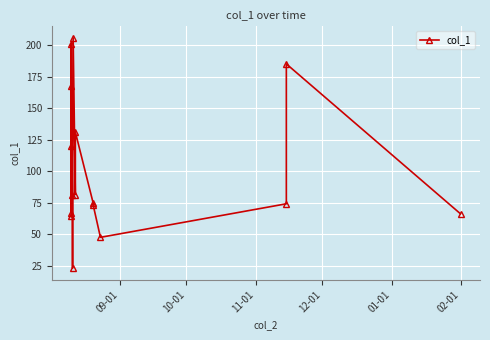

How many data points does each series have?

16